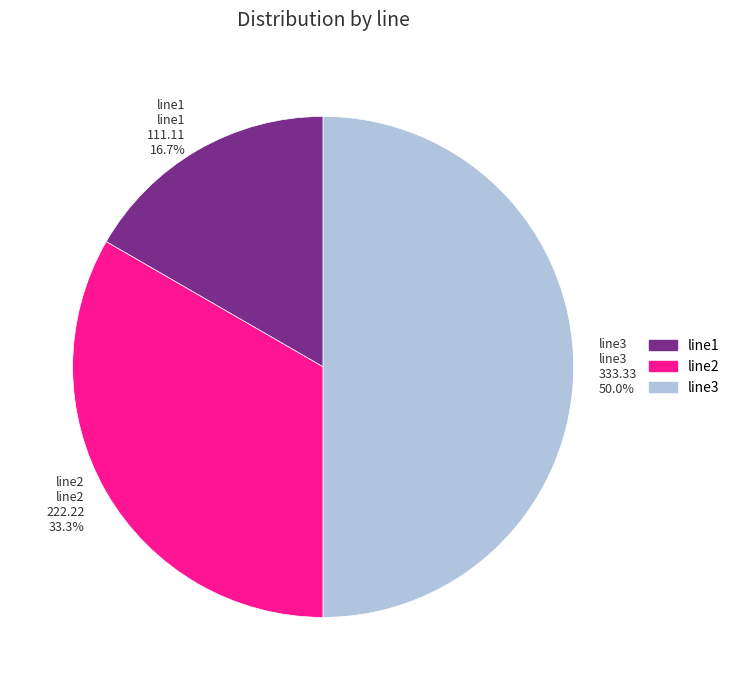

Which category has the smallest portion of the pie?

line1